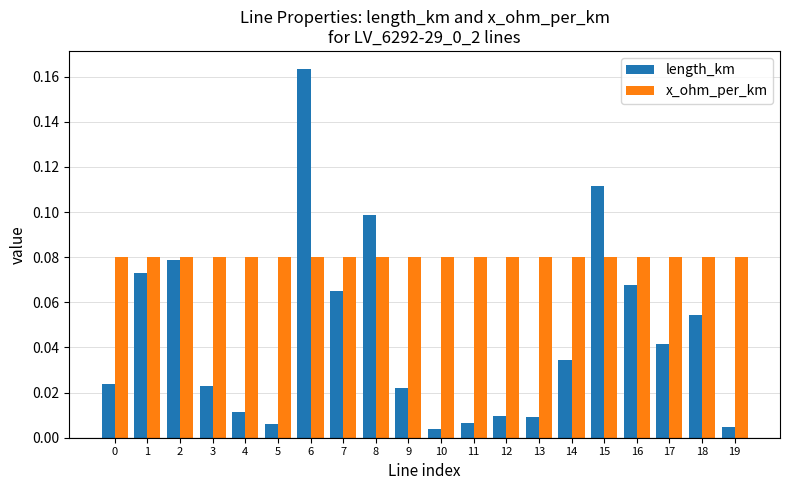

At which category is the sum across all series the highest?

6